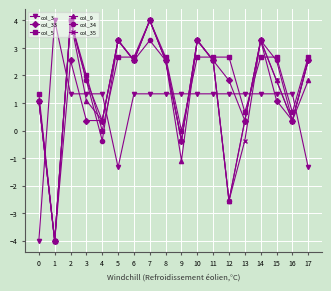

What is the difference between the maximum and minimum values in the col_33 series?

8.0